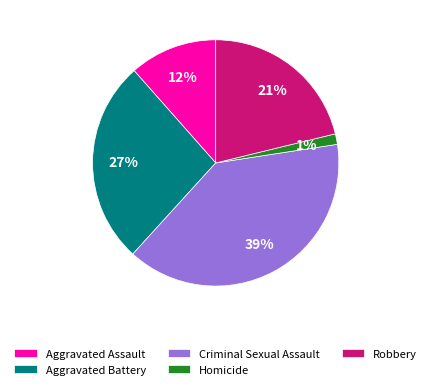

The Homicide slice represents 1% of the pie. True or false?

True